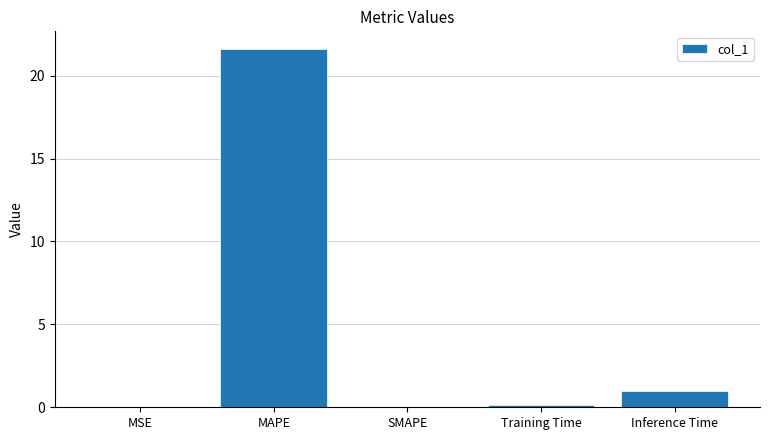

What is the difference between the values at SMAPE and MAPE?

21.6